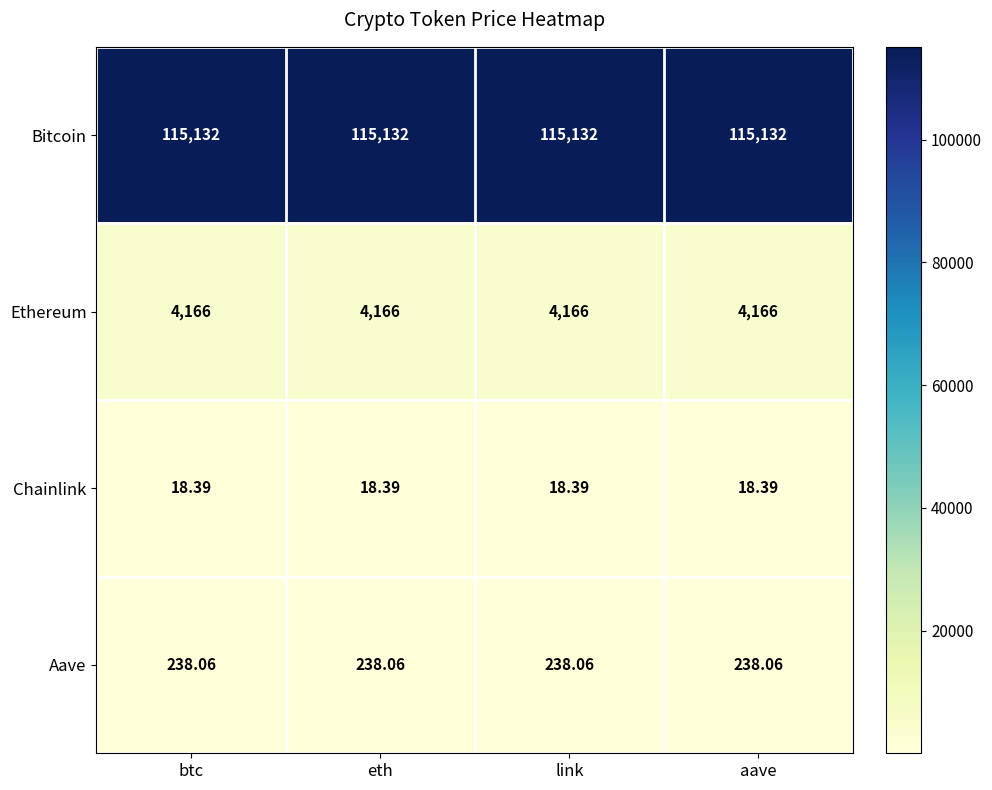

What is the smallest value displayed?

18.4